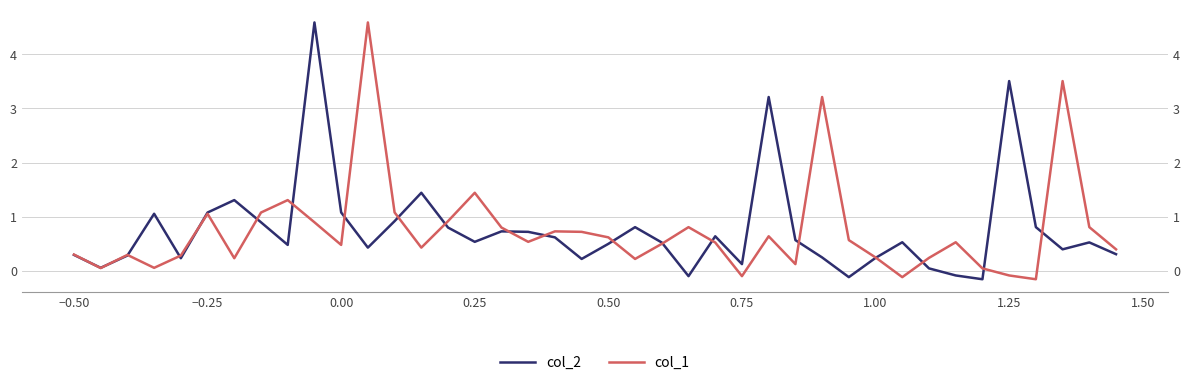

True or false: col_1 and col_2 cross at least once.

True